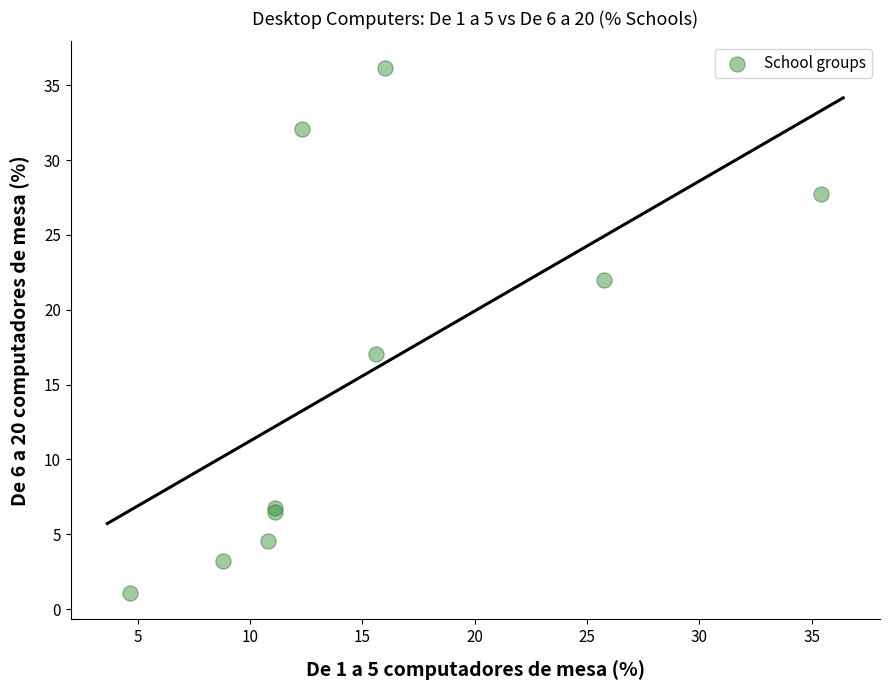

What Y value in the scatter plot is closest to 18?

17.0